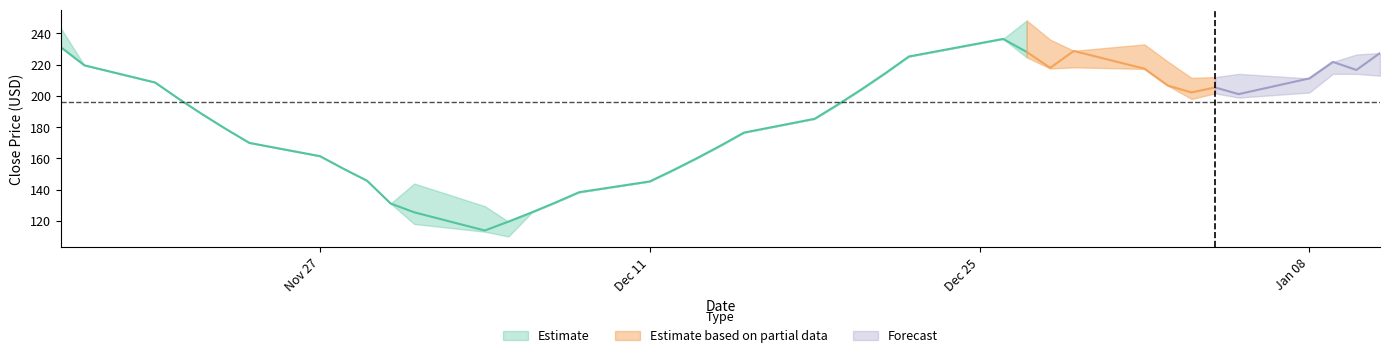

Where is the first local minimum for Close_center?

12